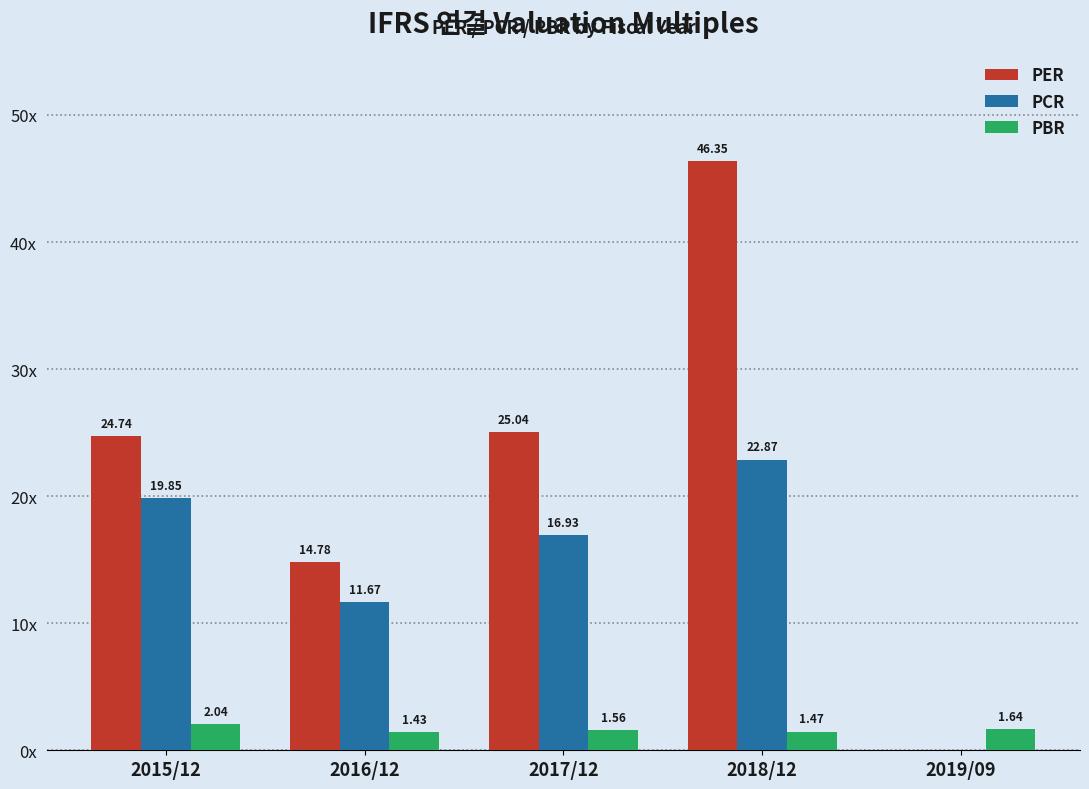

Are the bars grouped side by side (vs. stacked)?

Yes